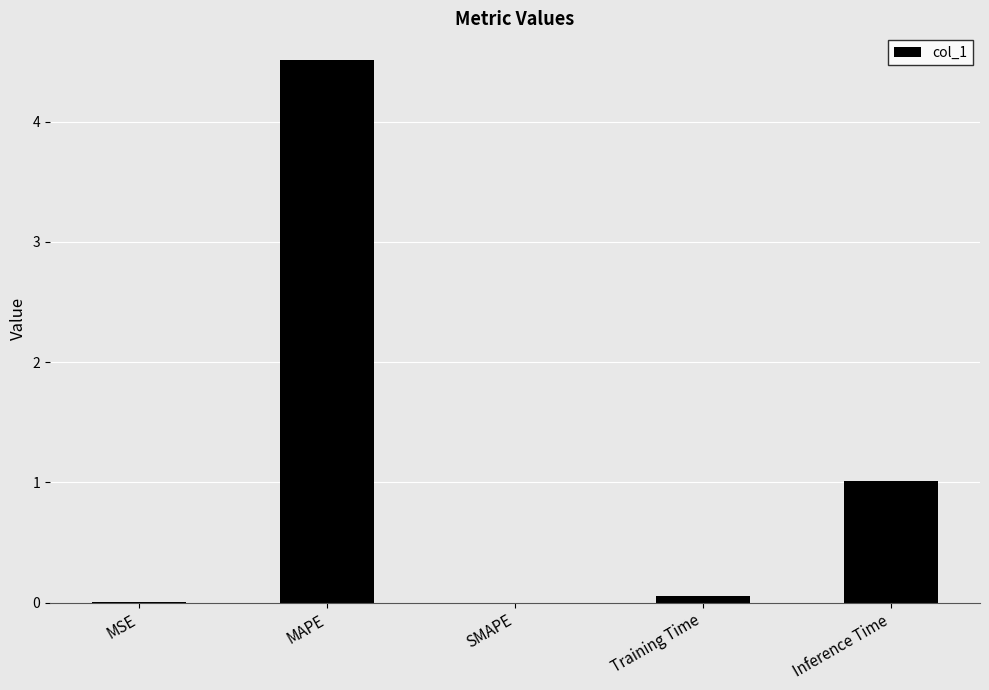

Where is the data nearest to the value 2?

Inference Time